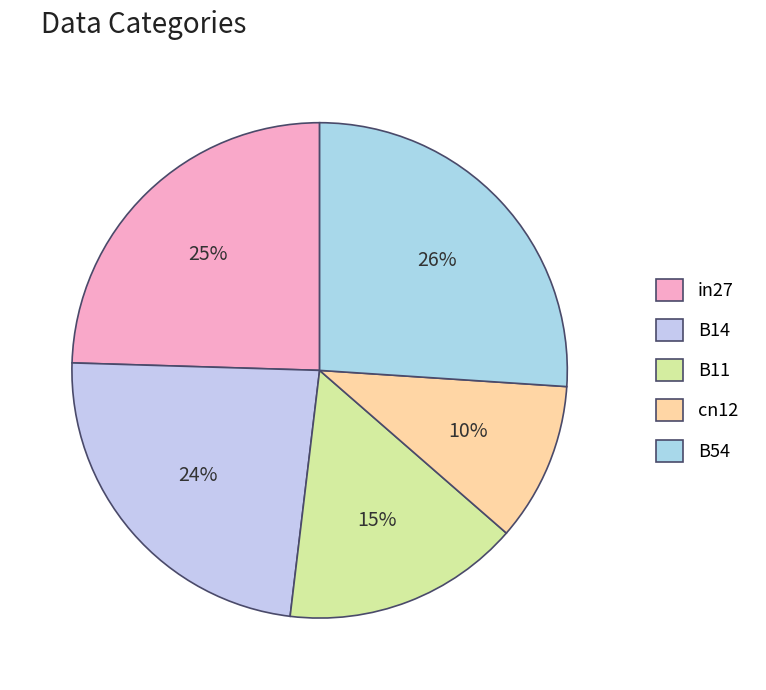

What is the total percentage of cn12 and B14?

33.9%